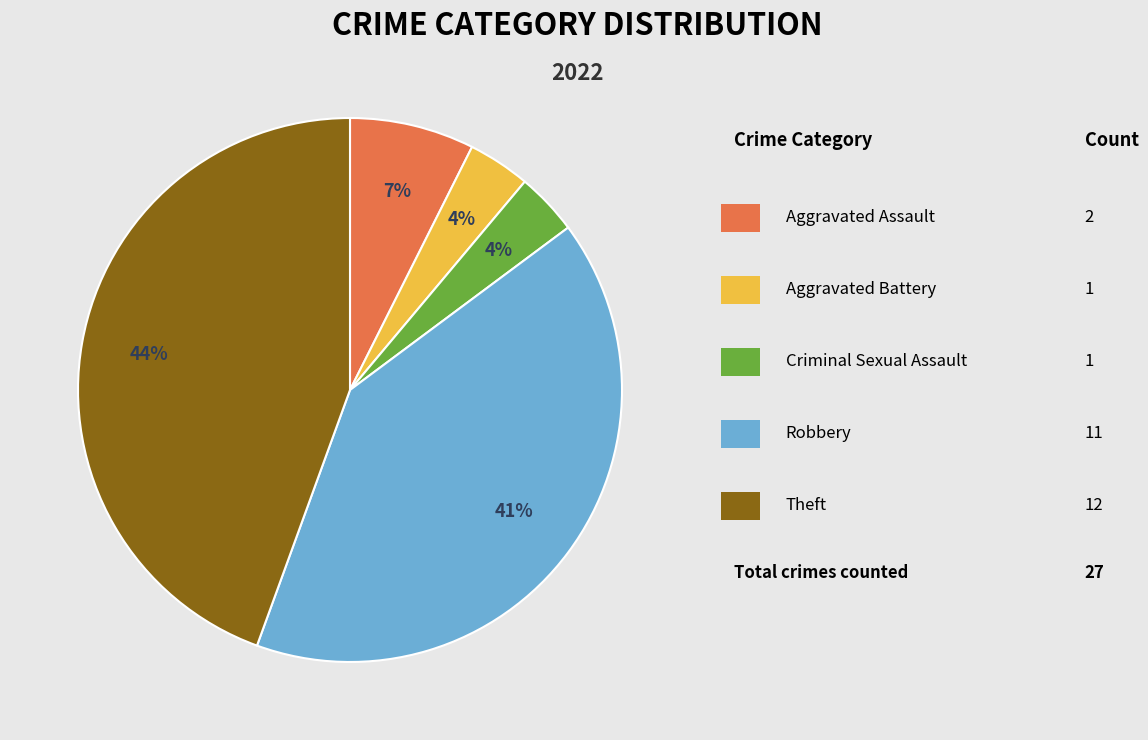

To the nearest percent, what is the average slice percentage?

20%